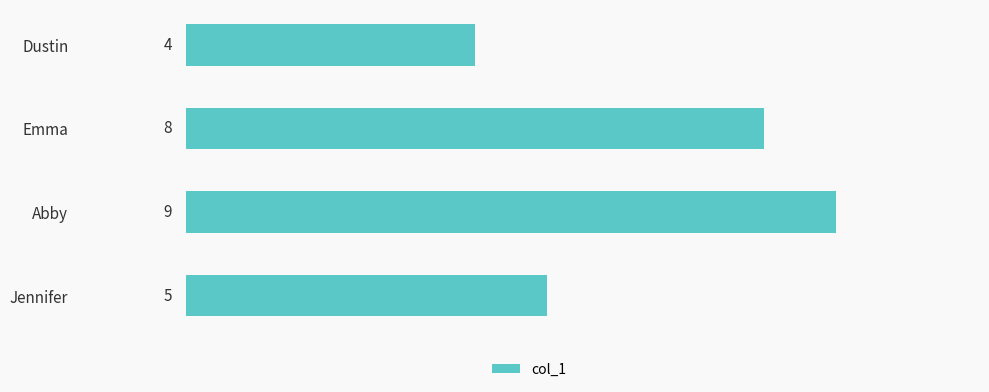

Which category has the highest value across all series?

Abby